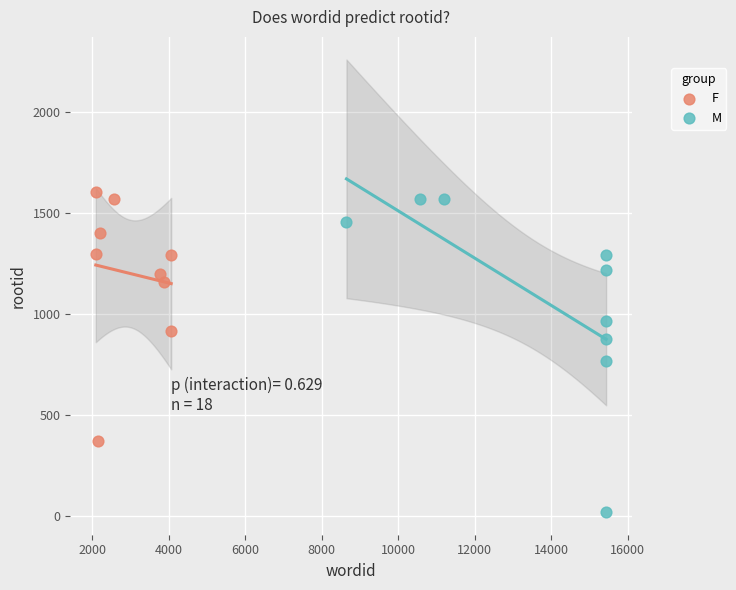

Which series contains the lowest Y value?

M